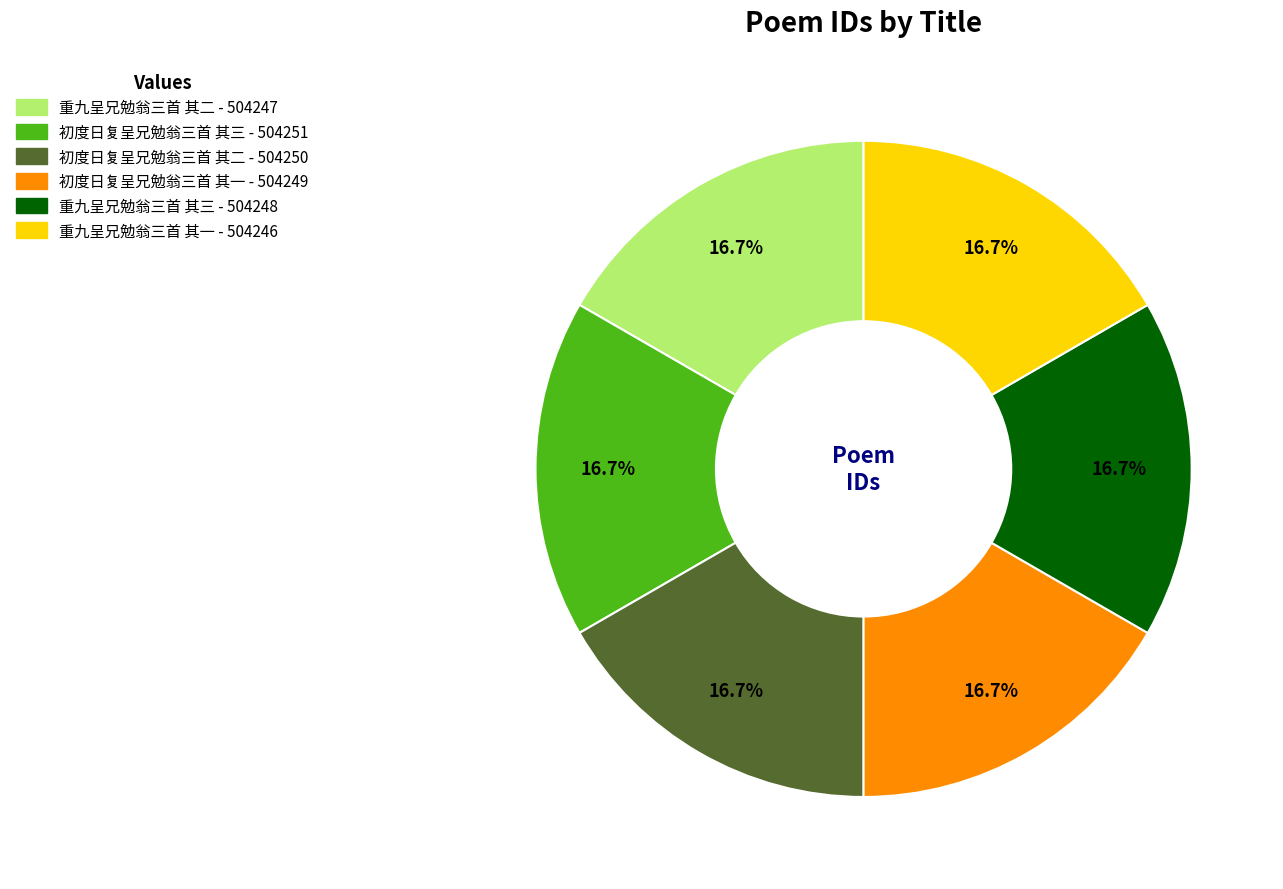

Approximately how many times larger is the value at 重九呈兄勉翁三首 其三 compared to 重九呈兄勉翁三首 其一?

1.0